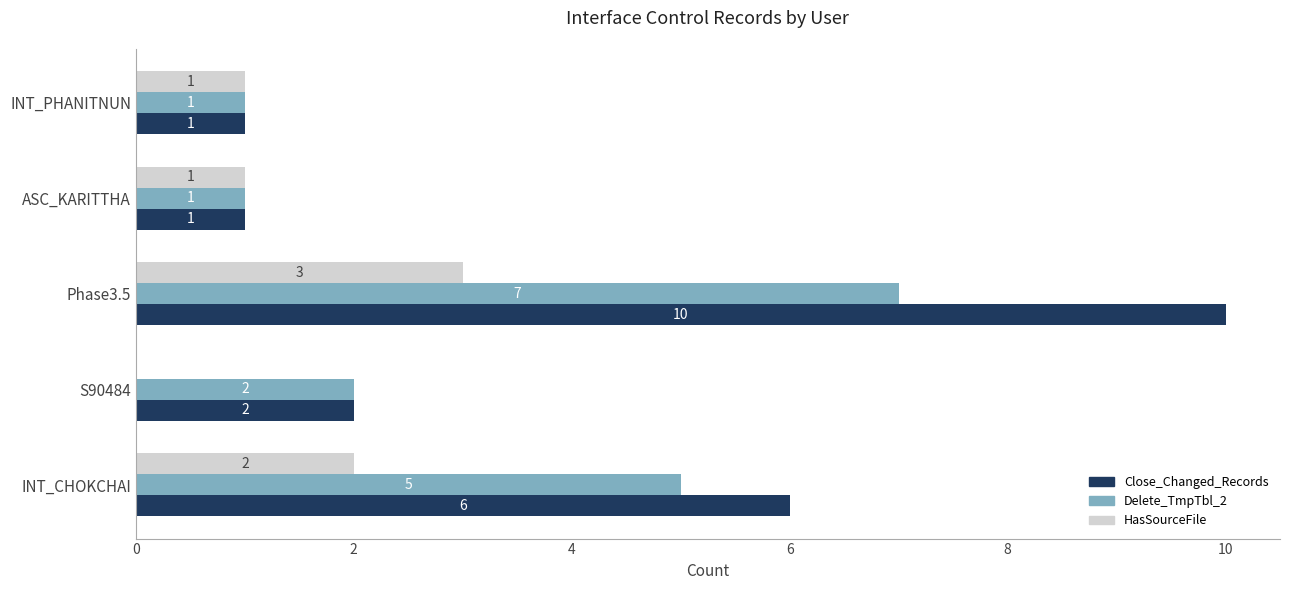

The Close_Changed_Records series shows 3 at S90484. True or false?

False